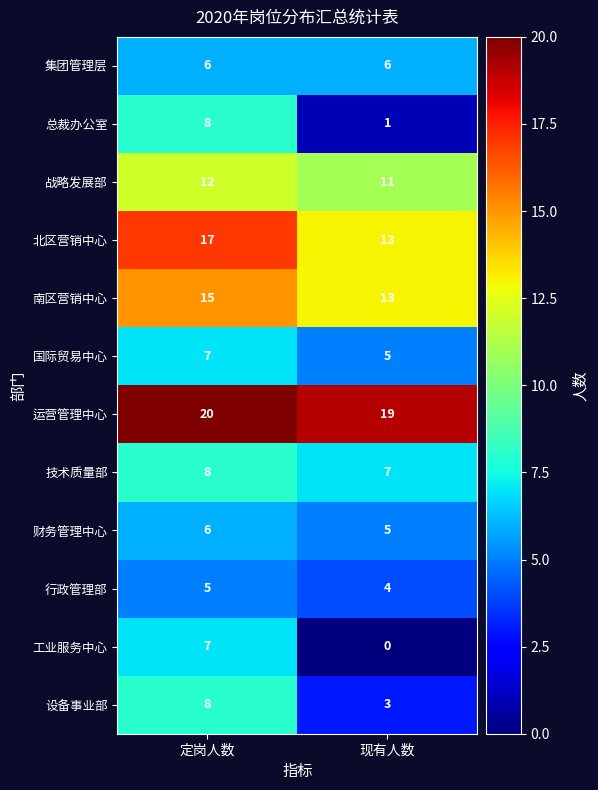

What is the difference between the highest and lowest values at 定岗人数?

15